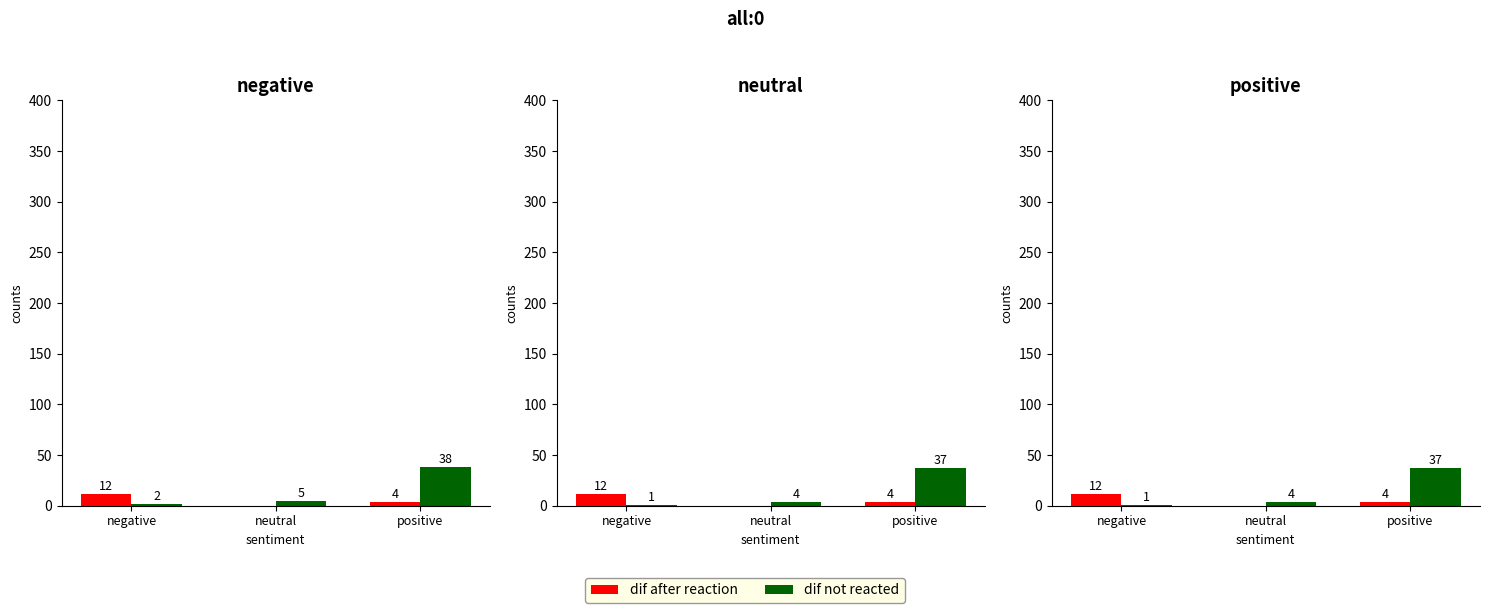

At positive, list the series in order from largest to smallest.

dif not reacted, dif after reaction